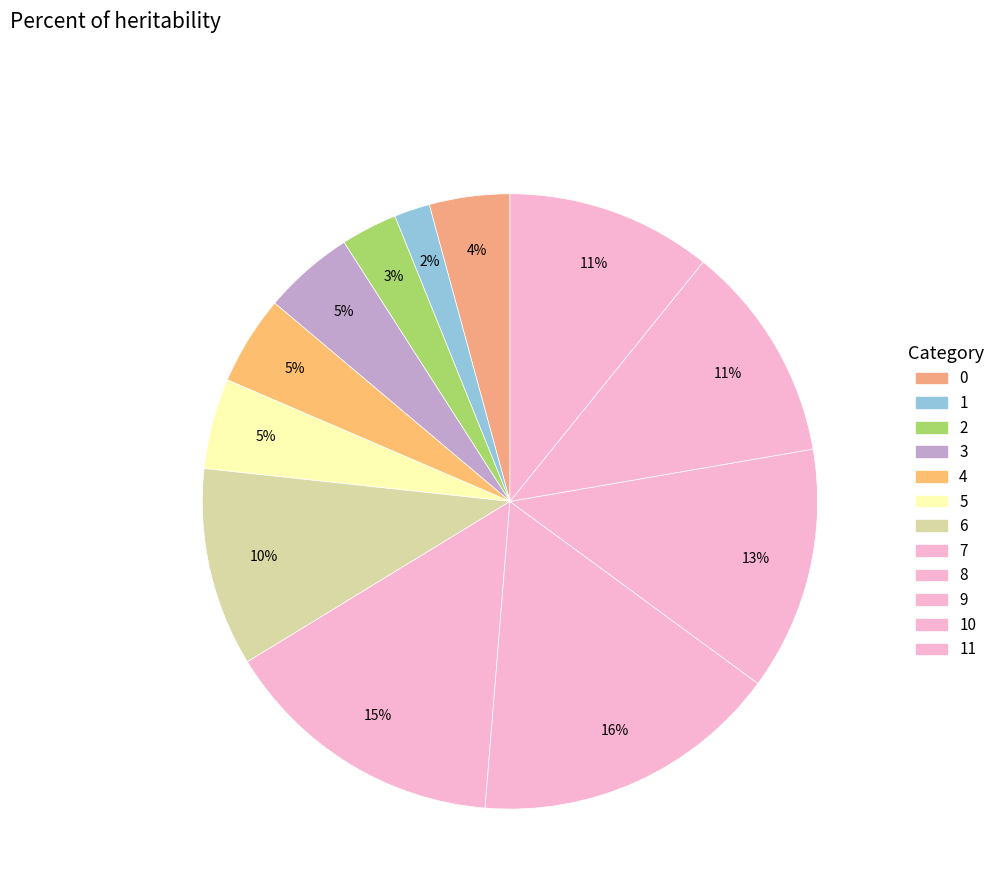

Is there a majority slice in this chart?

No